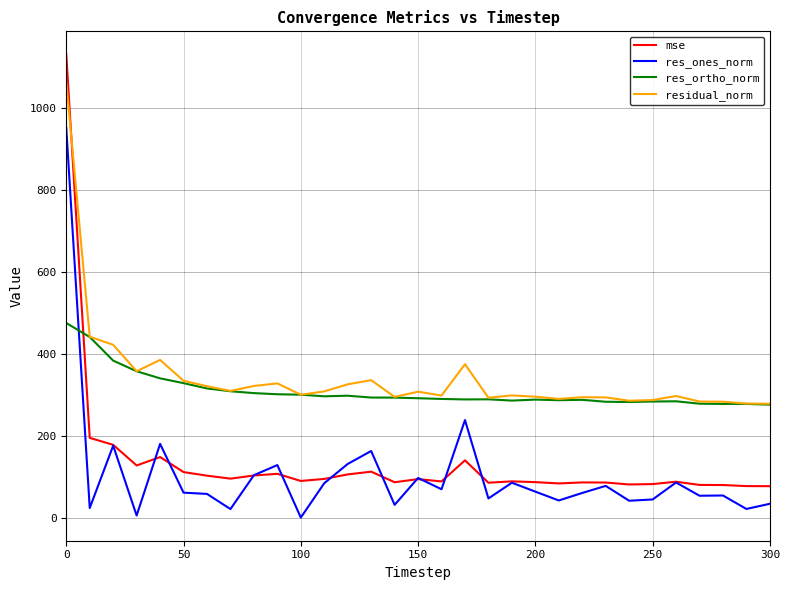

At how many categories does at least one series exceed 1085?

1